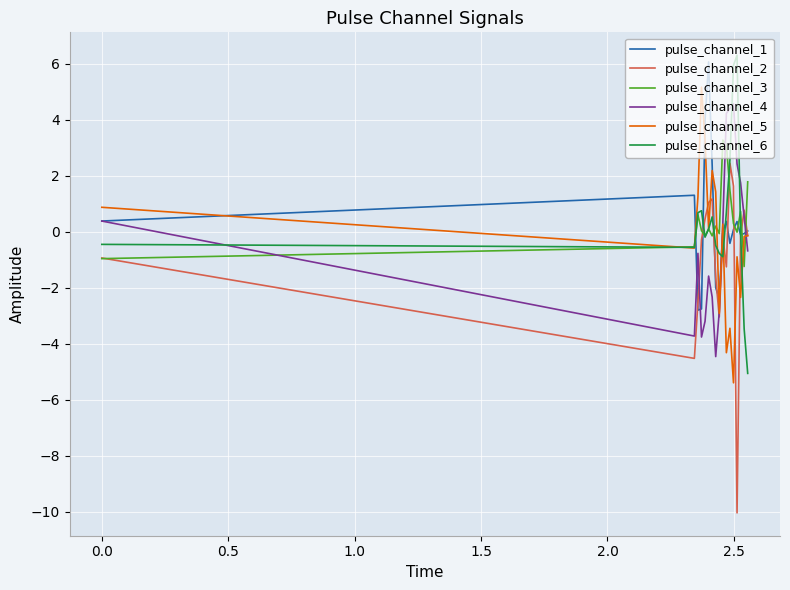

What is the maximum value for pulse_channel_4?

4.6